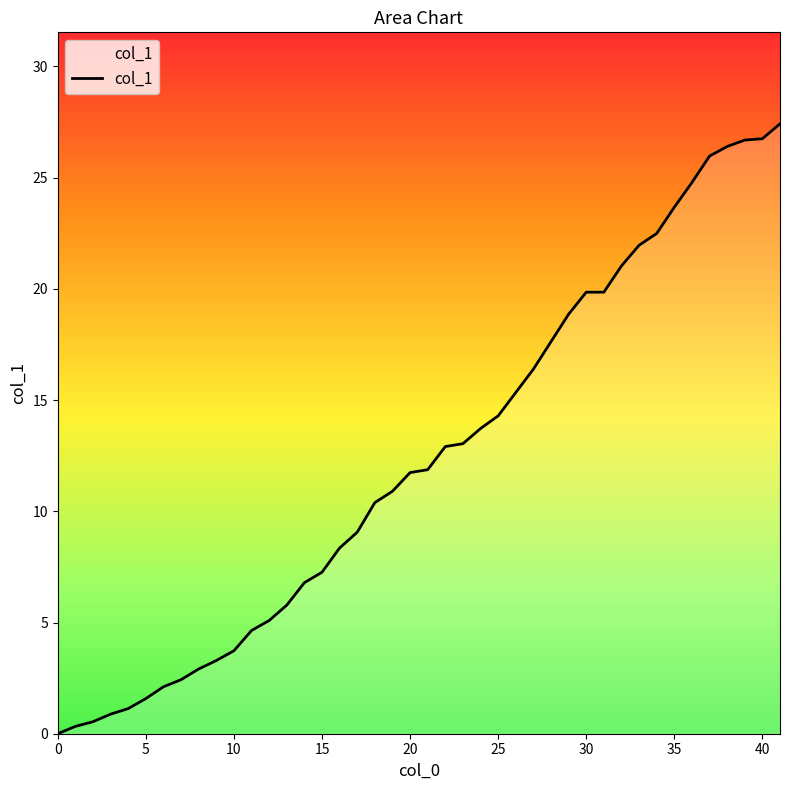

What is the difference between the maximum and minimum values?

27.4